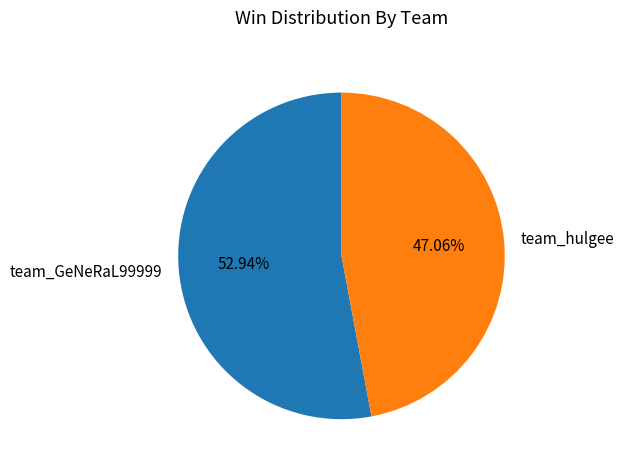

Count the number of slices in the pie.

2